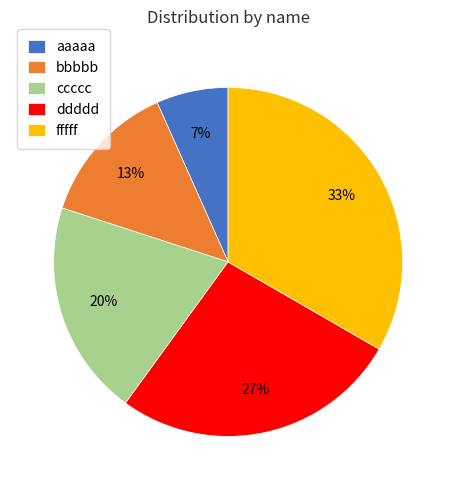

Combined, do bbbbb and ddddd account for over 50%?

No